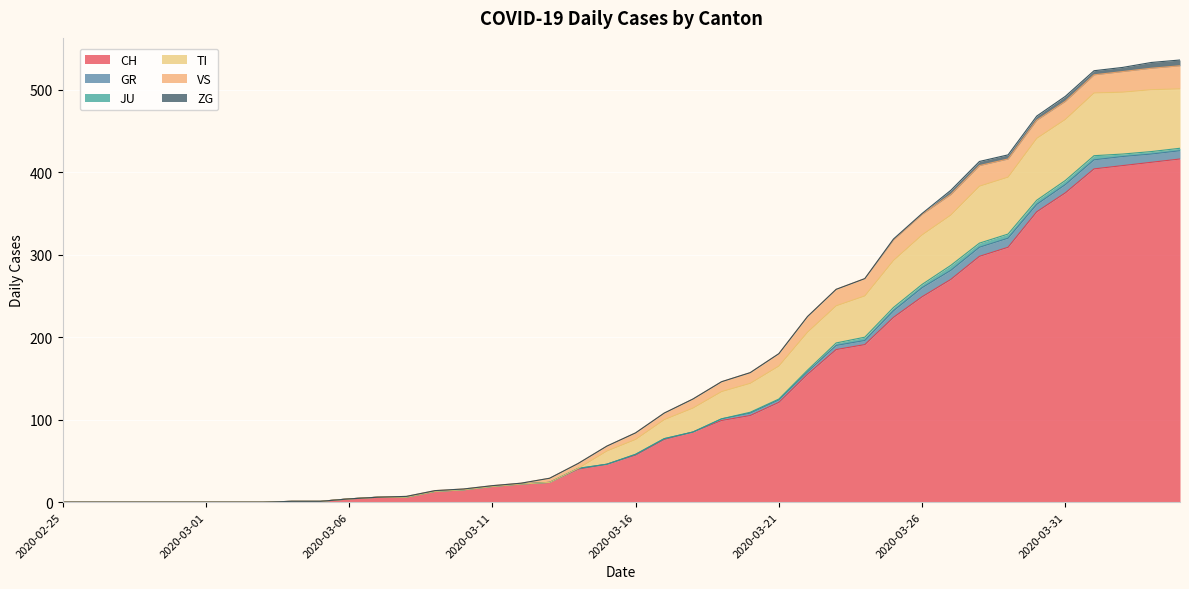

Count the ZG values in the range 0 to 1.

31